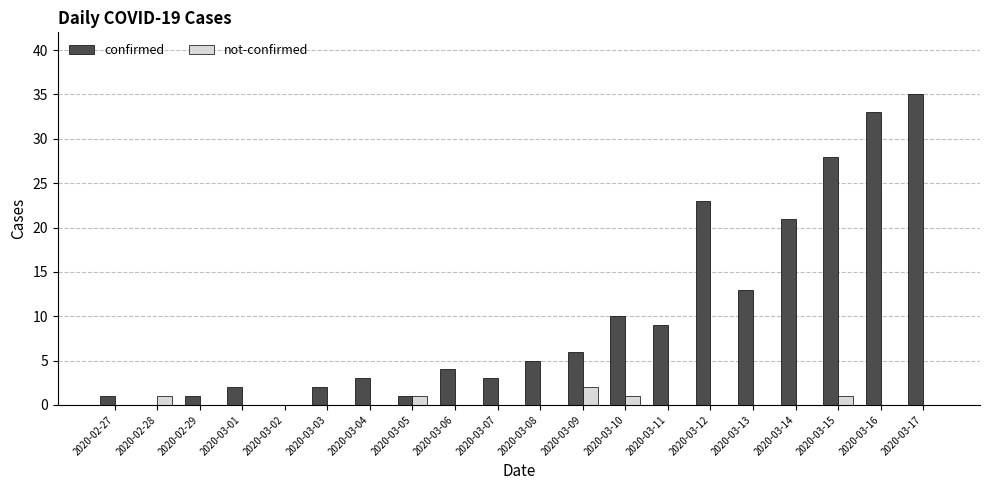

What is the total value across all series at 2020-03-07?

3